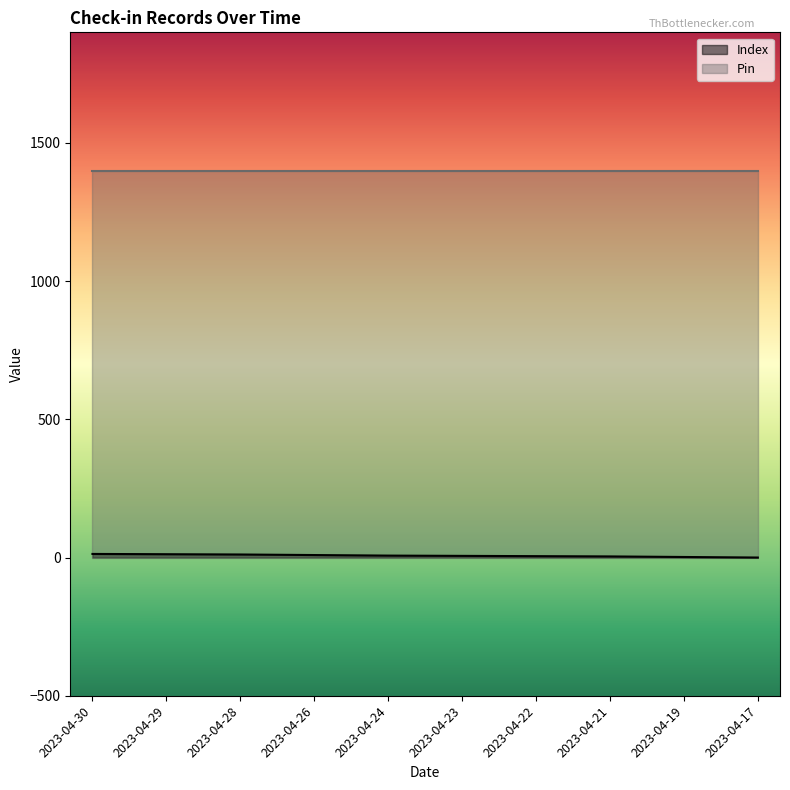

Rank the categories by value from highest to lowest.

2023-04-30, 2023-04-29, 2023-04-28, 2023-04-26, 2023-04-24, 2023-04-23, 2023-04-22, 2023-04-21, 2023-04-19, 2023-04-17